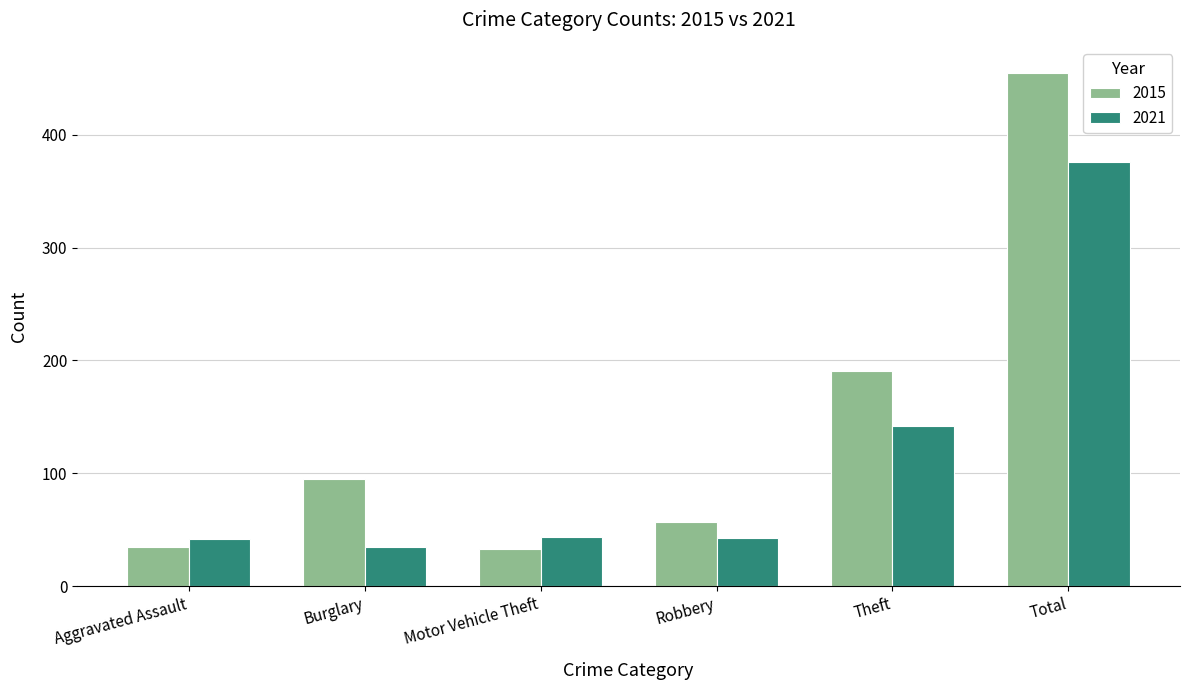

What is the sum of all 2021 values?

682